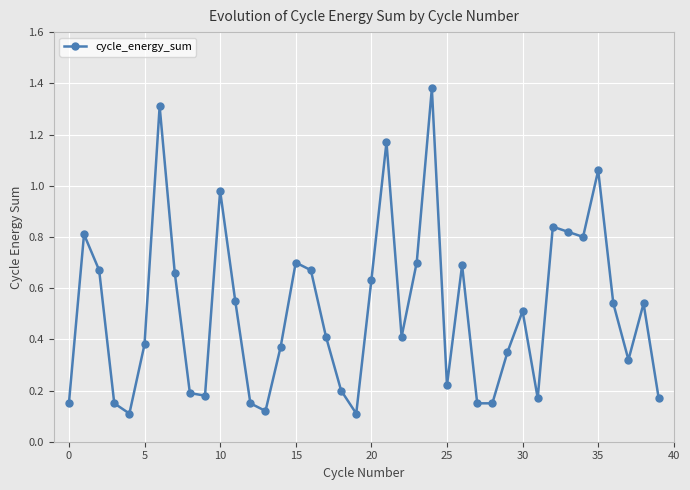

What is the sum of all values?

20.5